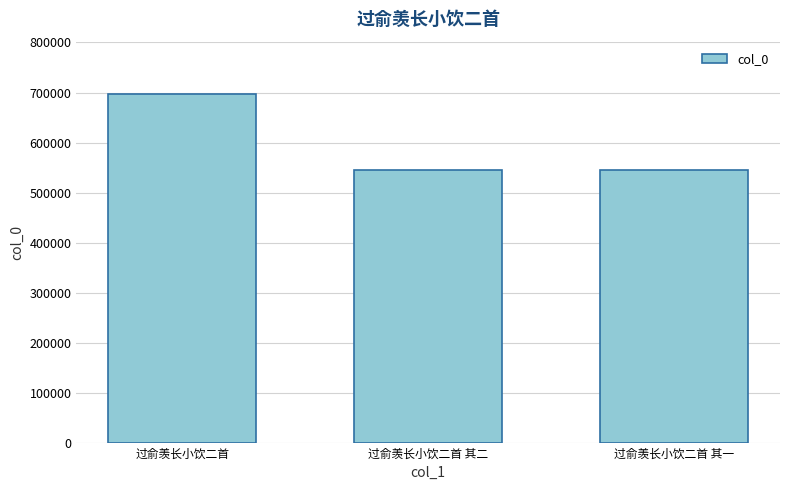

Approximately how many times larger is the value at 过俞羡长小饮二首 其一 compared to 过俞羡长小饮二首 其二?

1.0